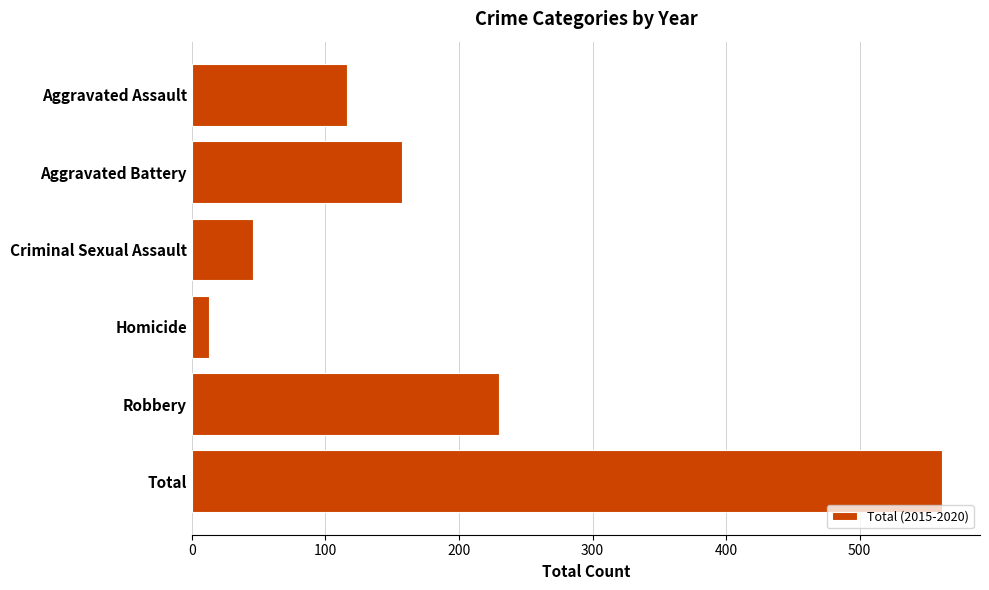

What is the change in value from Aggravated Assault to Criminal Sexual Assault?

-70